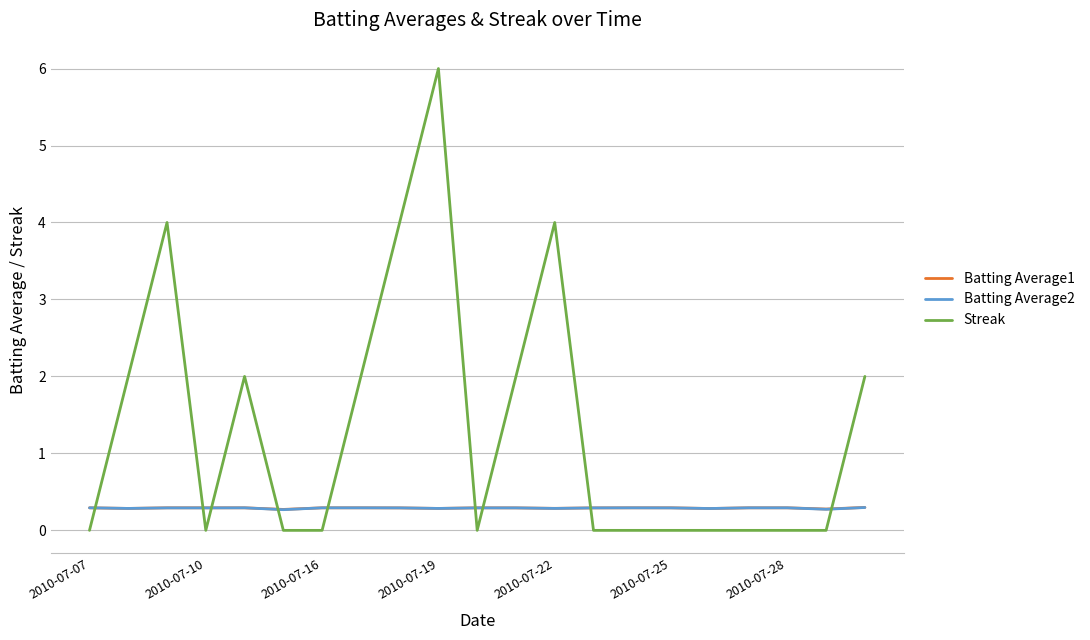

What is the highest value of the Streak series?

6.0